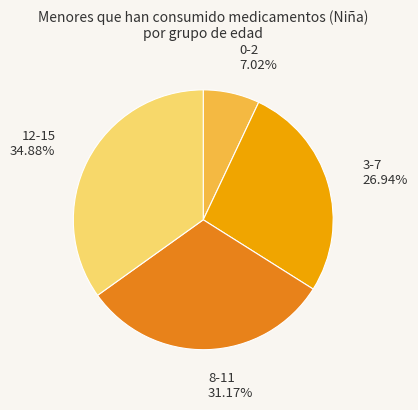

How many slices are in this pie chart?

4